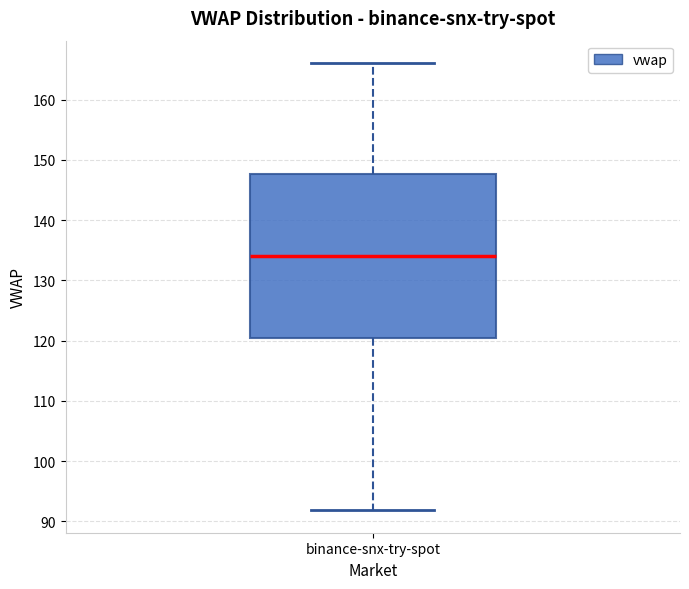

Transcribe this box plot: give where the median line is, the range the box spans, and where the two whiskers end, as read against the y-axis. The values are not printed on the chart, so give them approximately, as read against the axis.

median 134, box 120 to 148, whiskers 92 to 166